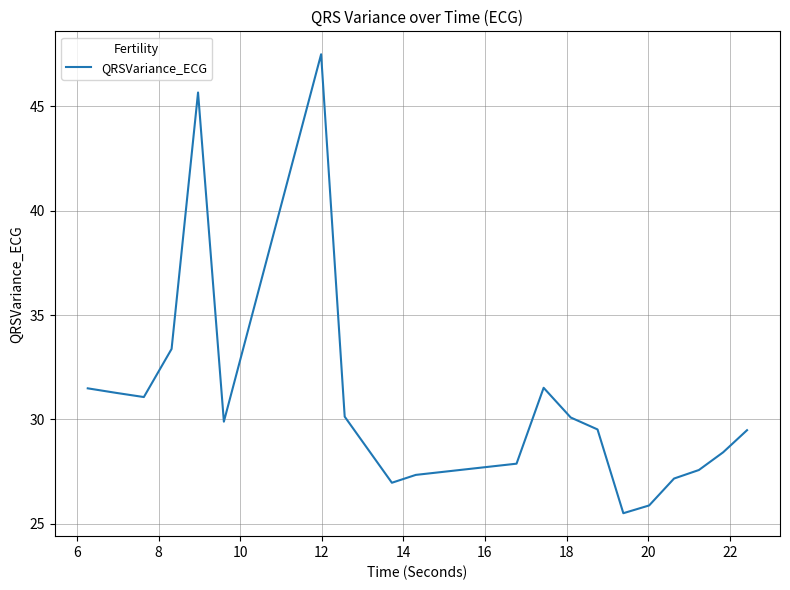

What is the difference between the maximum and minimum values?

22.0